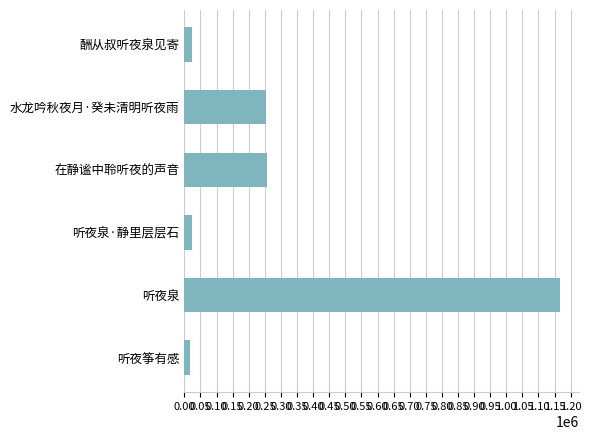

What is the greatest value displayed?

1166878